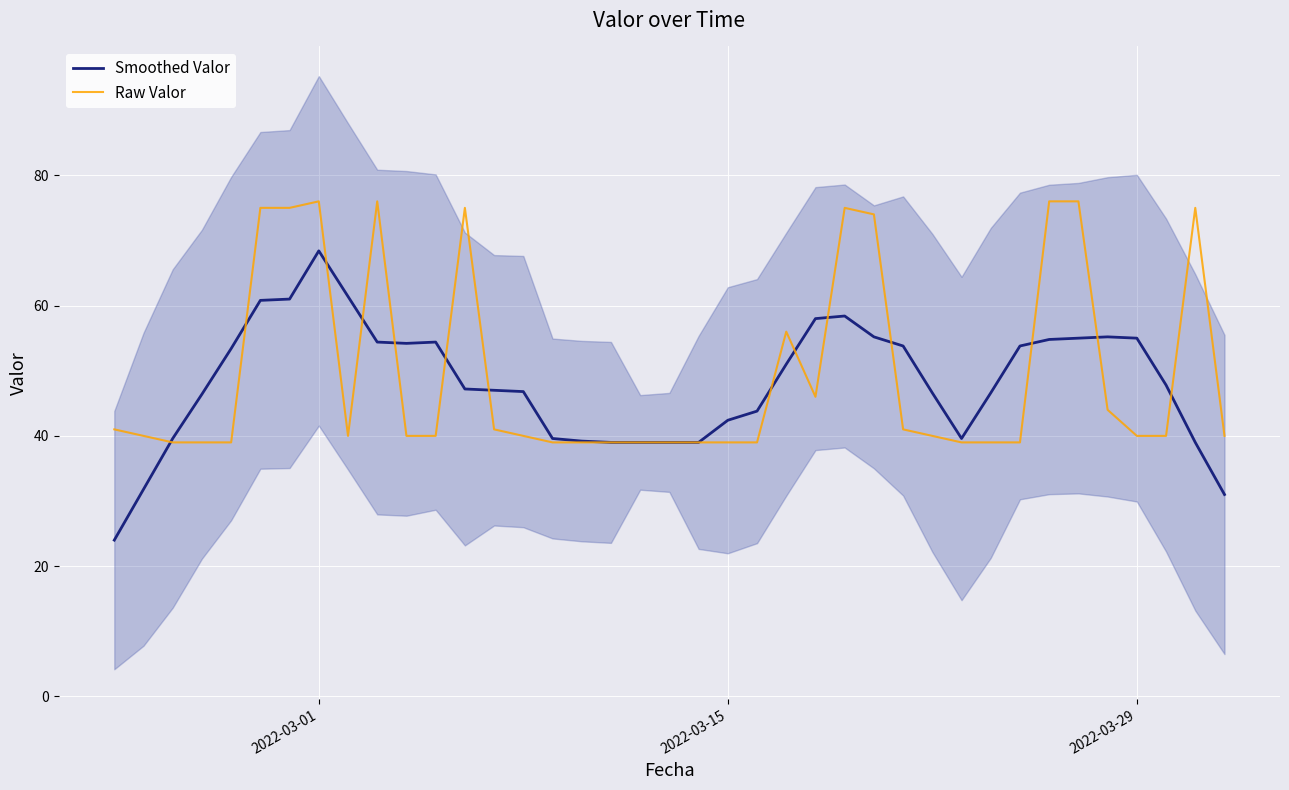

What is the difference between the maximum and minimum values in the Raw Valor series?

37.0